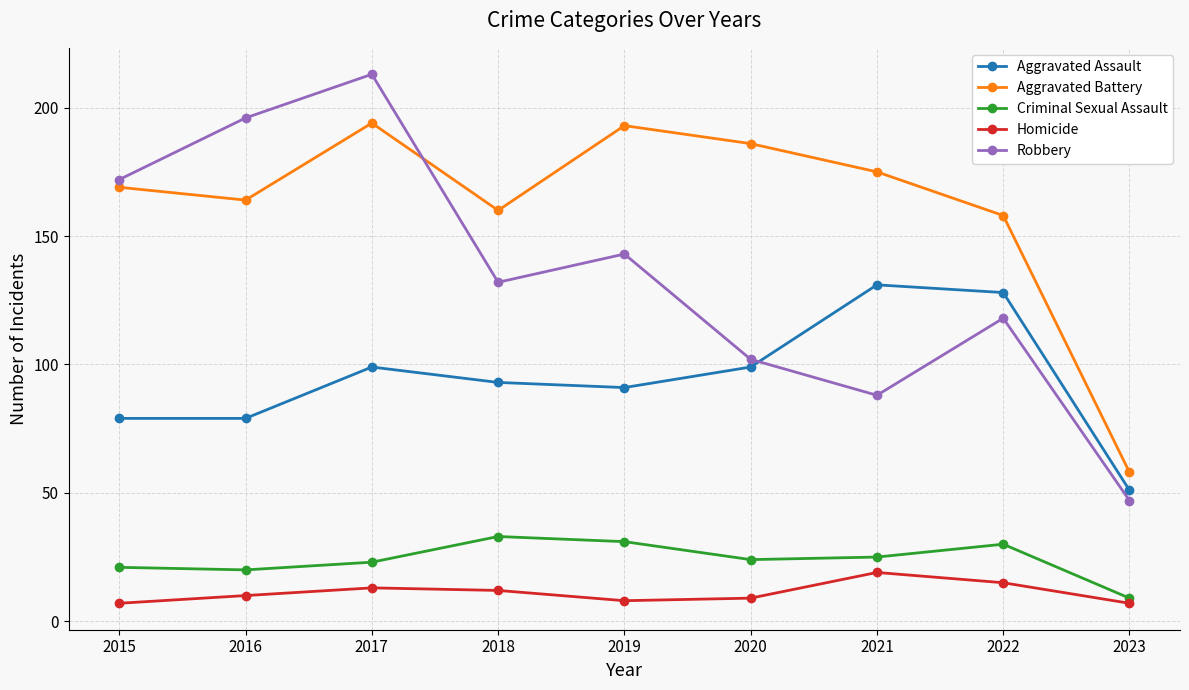

True or false: Criminal Sexual Assault and Aggravated Battery cross at least once.

False